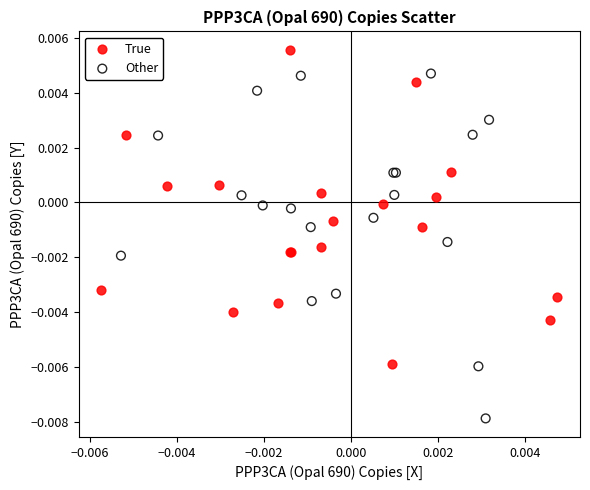

What are all the series names shown in the legend?

True, Other